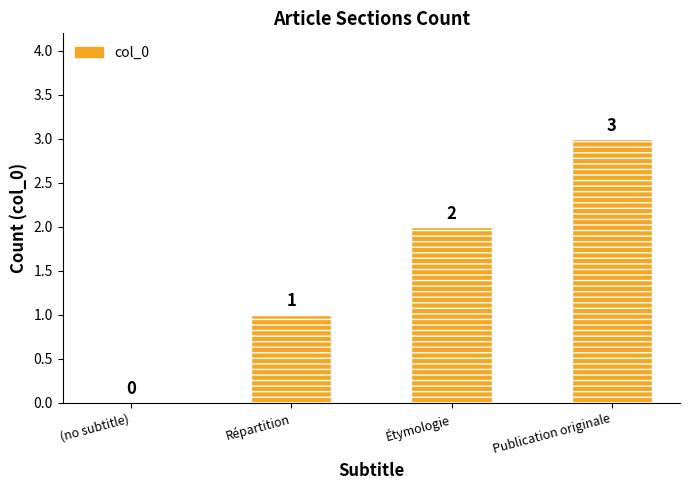

Is it true that the value at Répartition is 1?

True